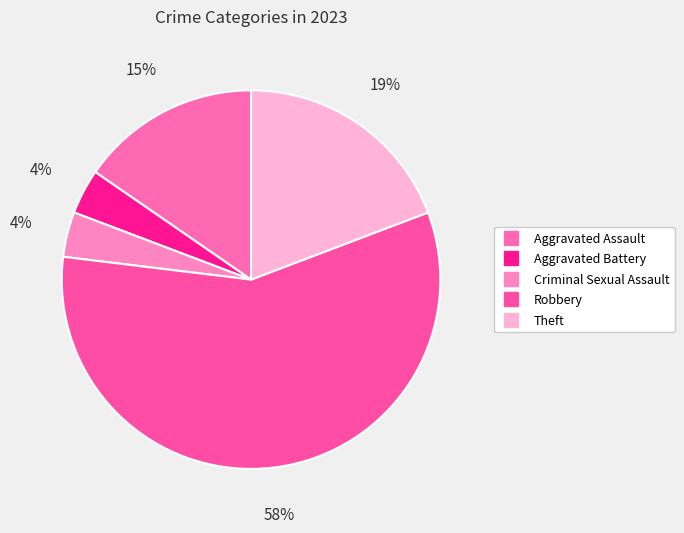

How many segments does this pie chart have?

5